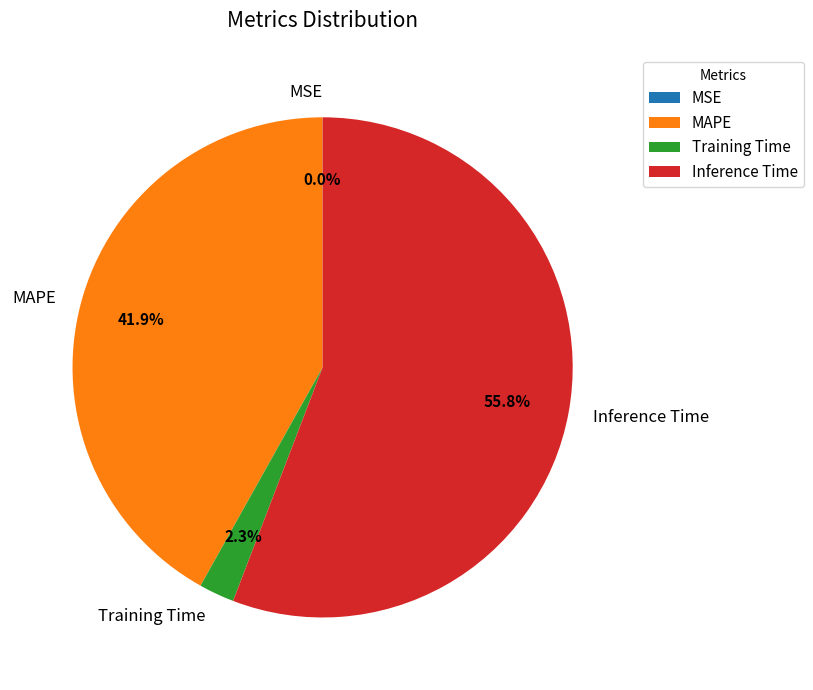

Which category has the biggest portion of the pie?

Inference Time